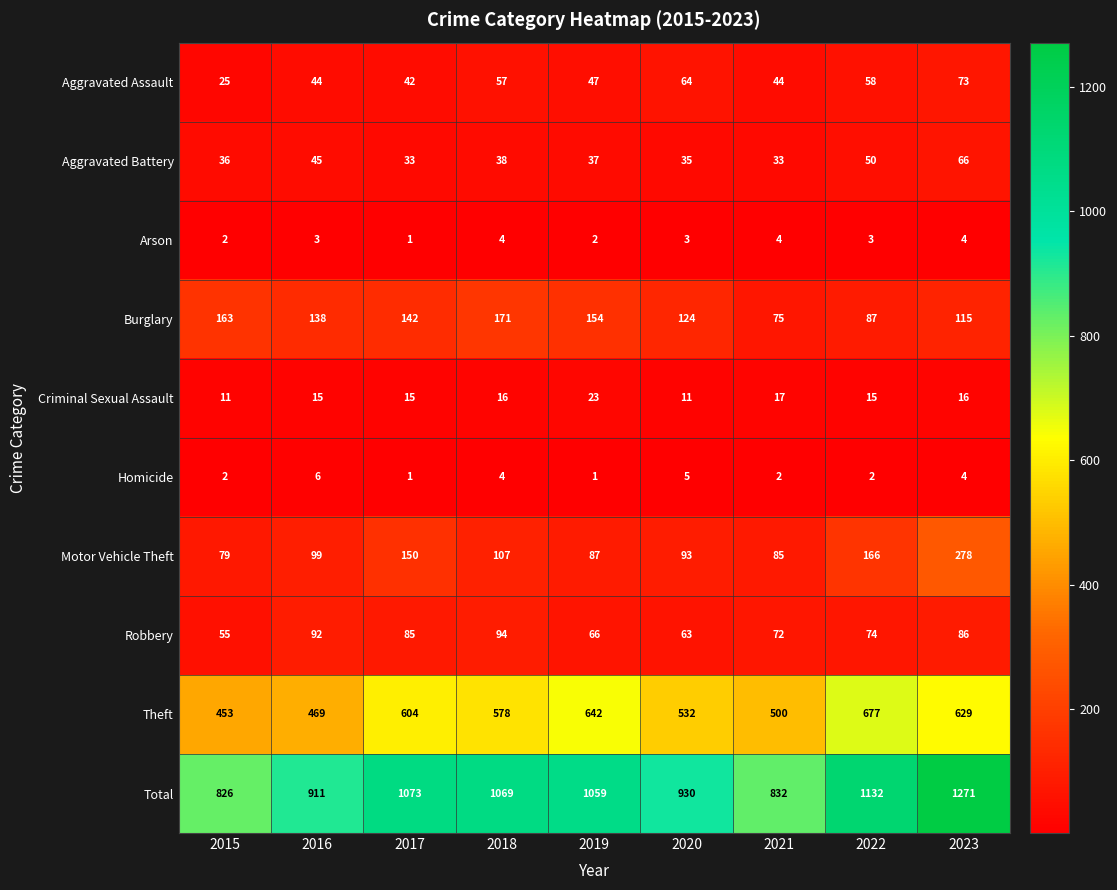

What is the difference between the maximum and minimum values in the Total series?

445